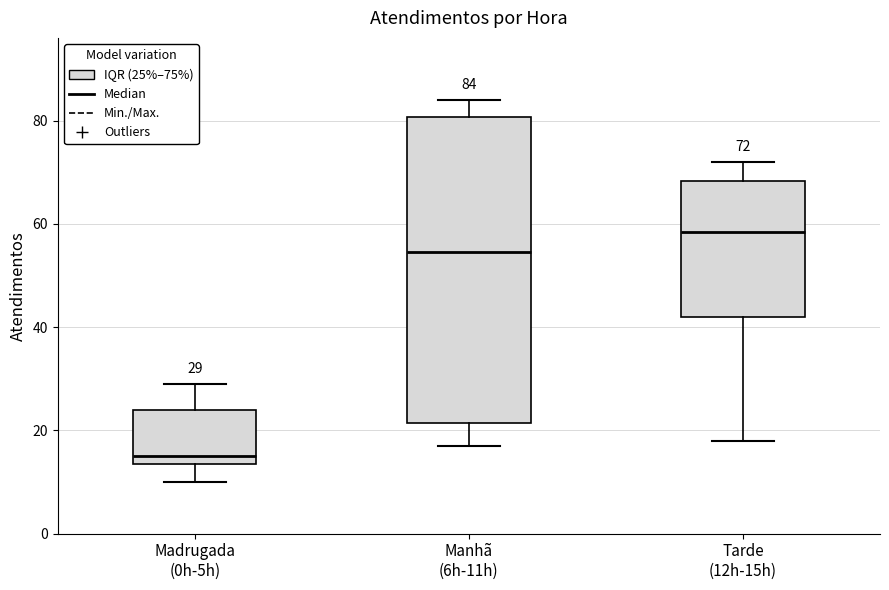

Comparing the boxes themselves (not the whiskers), which one is the tallest?

Manhã (6h-11h)